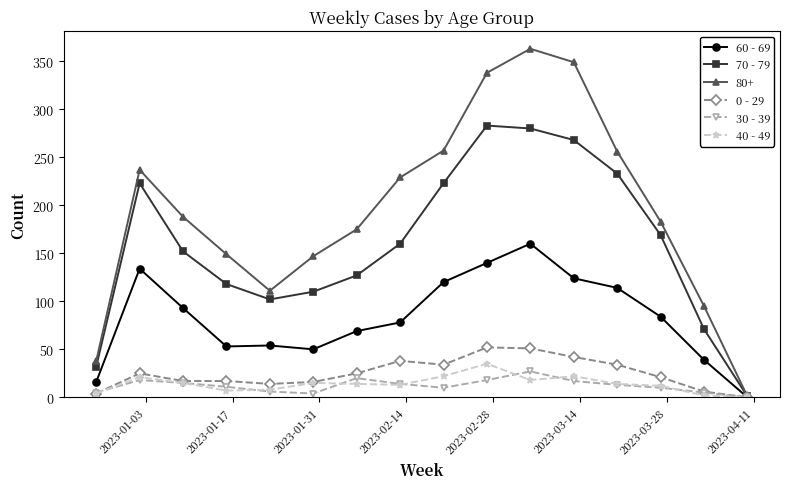

Count the number of categories in the chart.

16